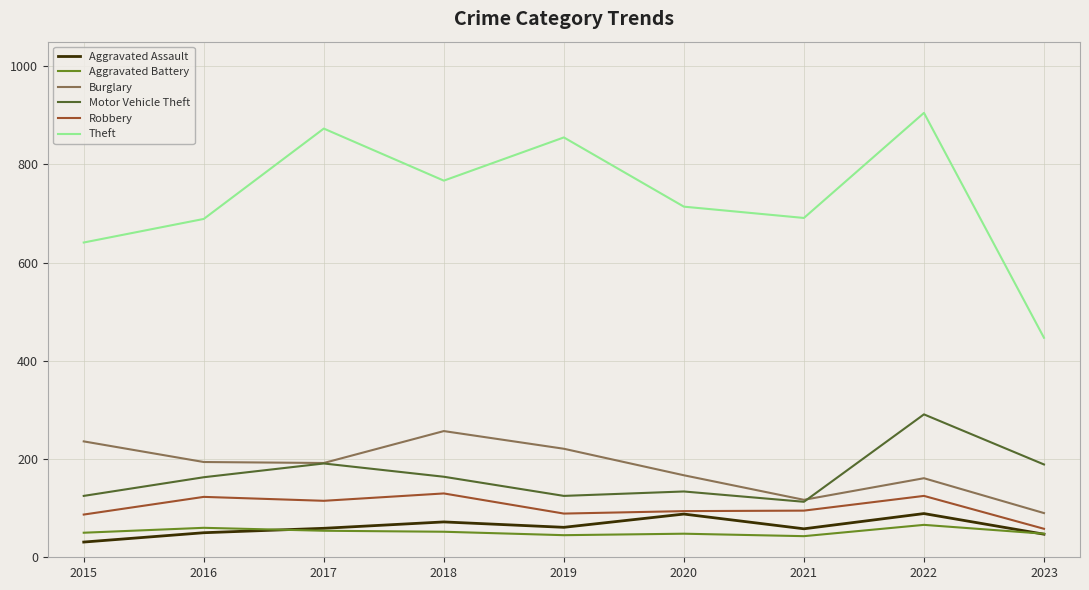

What is the sum of the Aggravated Assault values at 2023 and 2022?

136